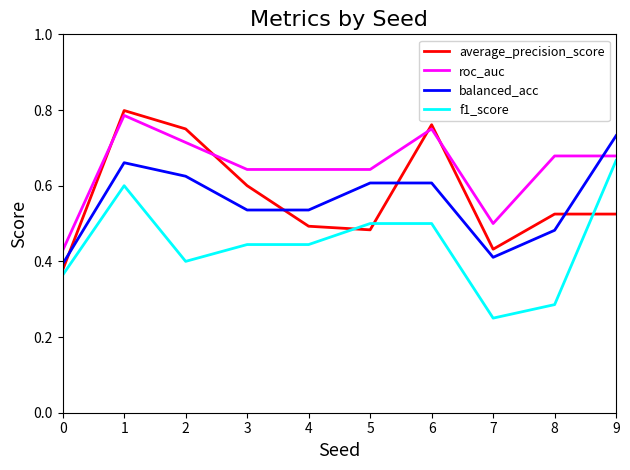

Between 3 and 4, which series saw the biggest shift?

average_precision_score